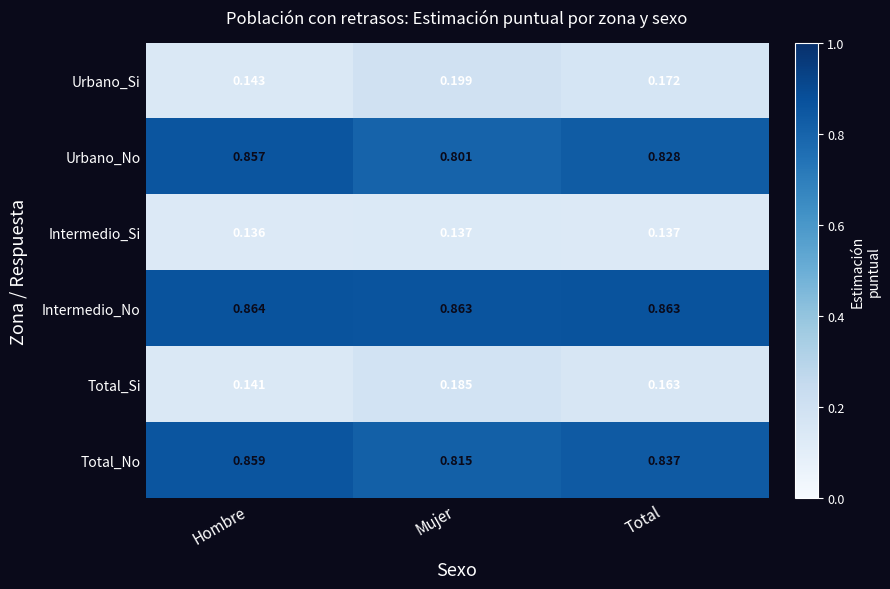

At Total, list the series in order from smallest to largest.

Intermedio_Si, Total_Si, Urbano_Si, Urbano_No, Total_No, Intermedio_No